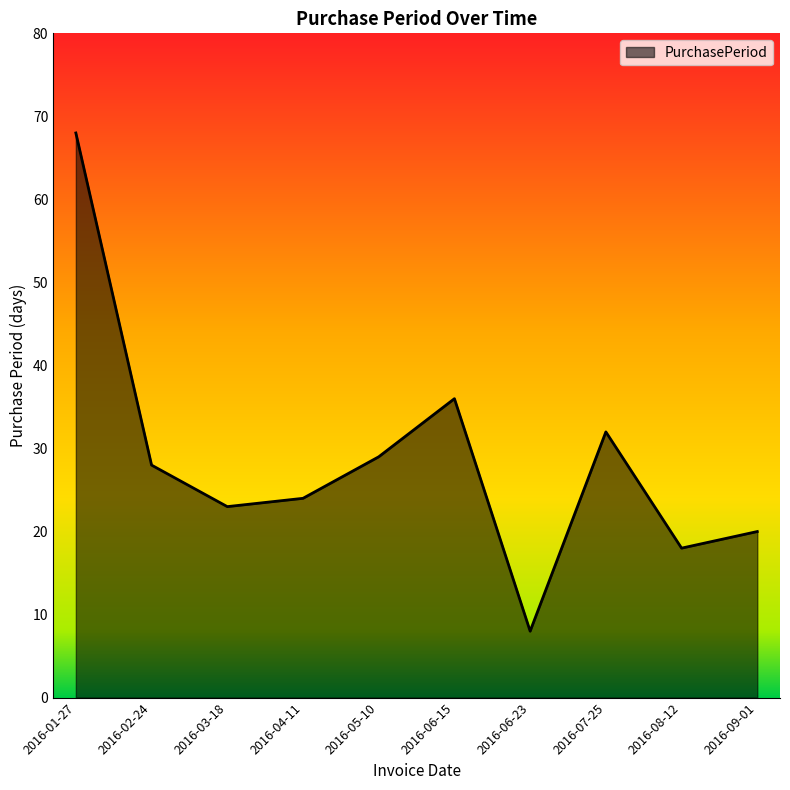

Does the chart display data point markers on the line(s)?

No